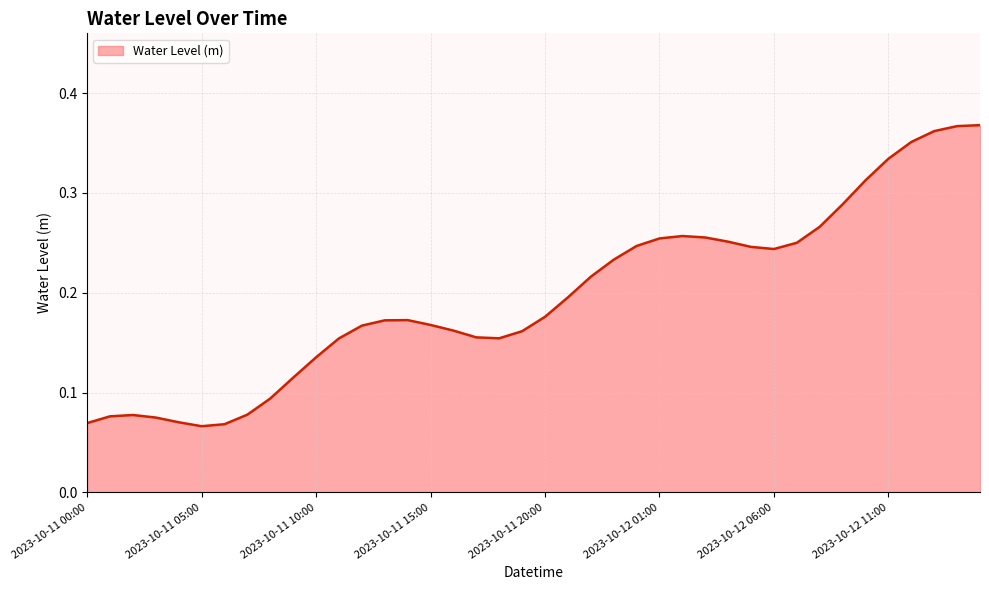

How many lines are shown in the chart?

1